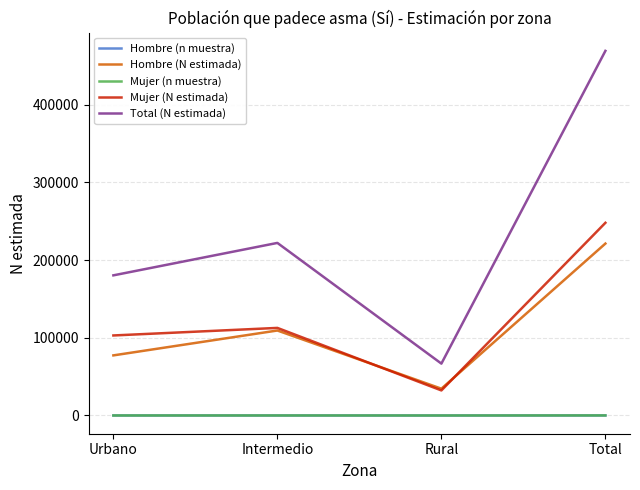

How many Hombre (n muestra) values are between 27 and 69?

3